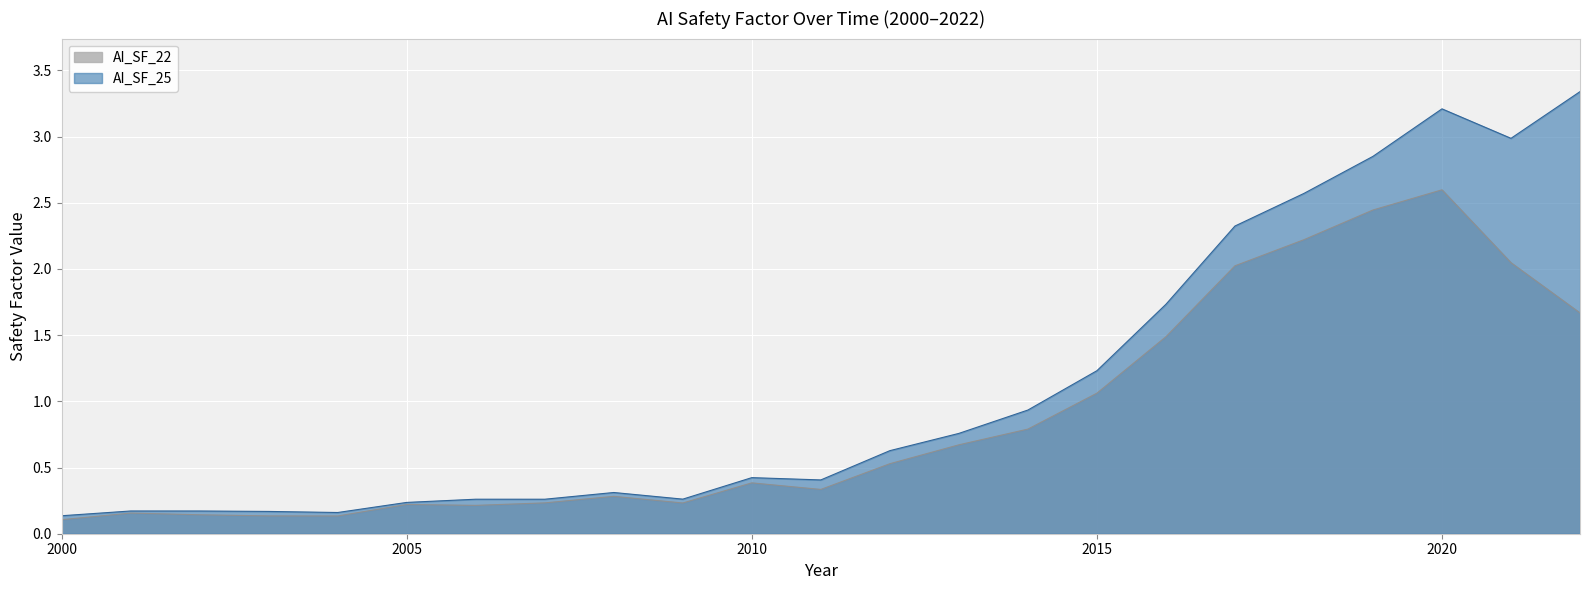

True or false: AI_SF_22 and AI_SF_25 cross at least once.

False